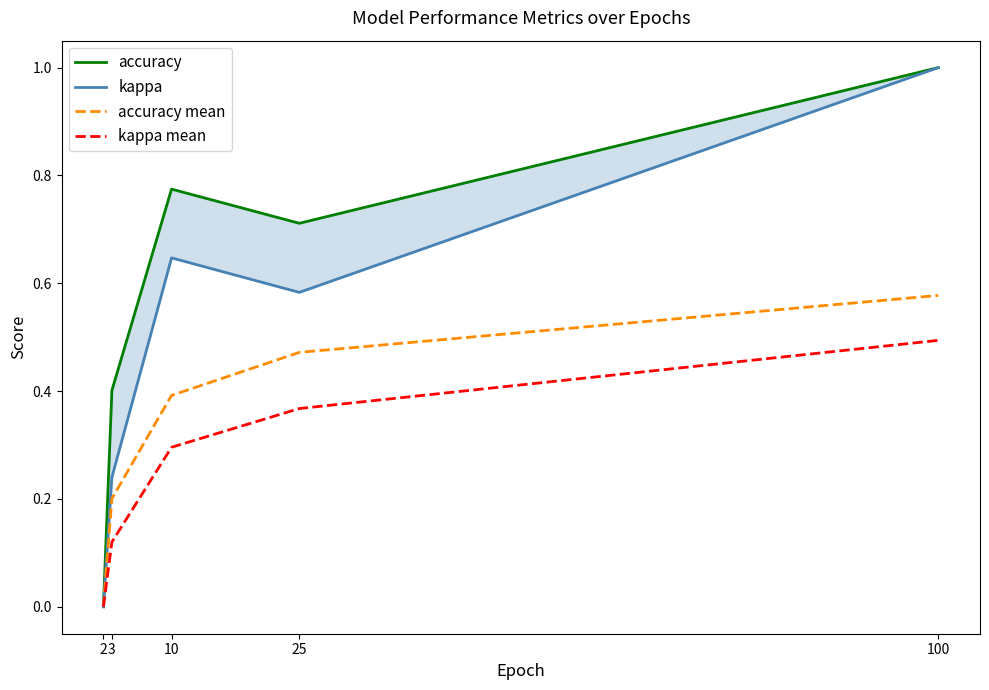

Is the value of accuracy at 10 greater than the value of accuracy mean at 10?

Yes